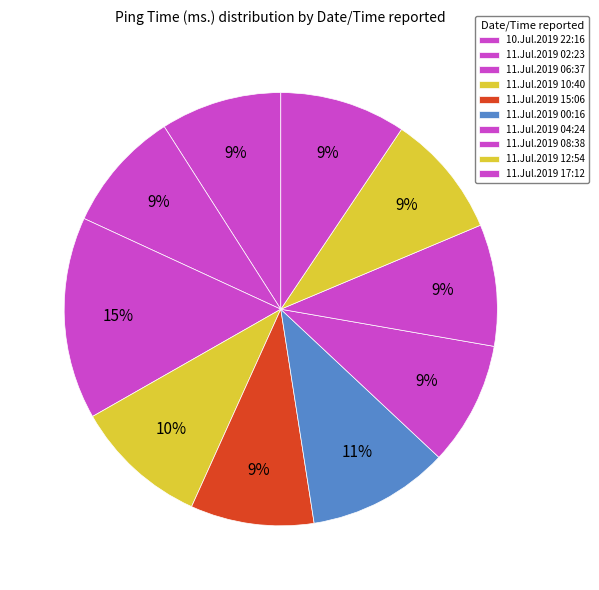

What is the ratio of the value at 11.Jul.2019 02:23 to the value at 11.Jul.2019 00:16?

0.9